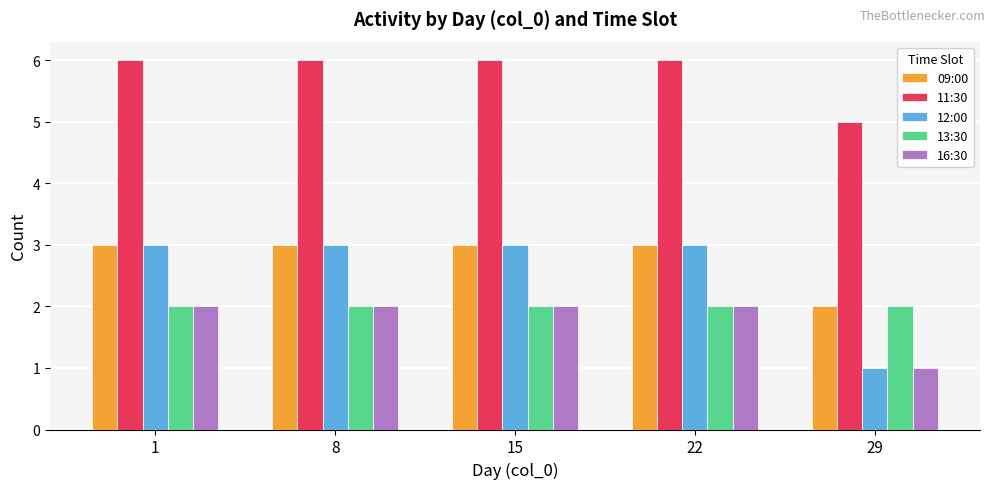

Is the value of 12:00 at 1 greater than the value of 13:30 at 15?

Yes